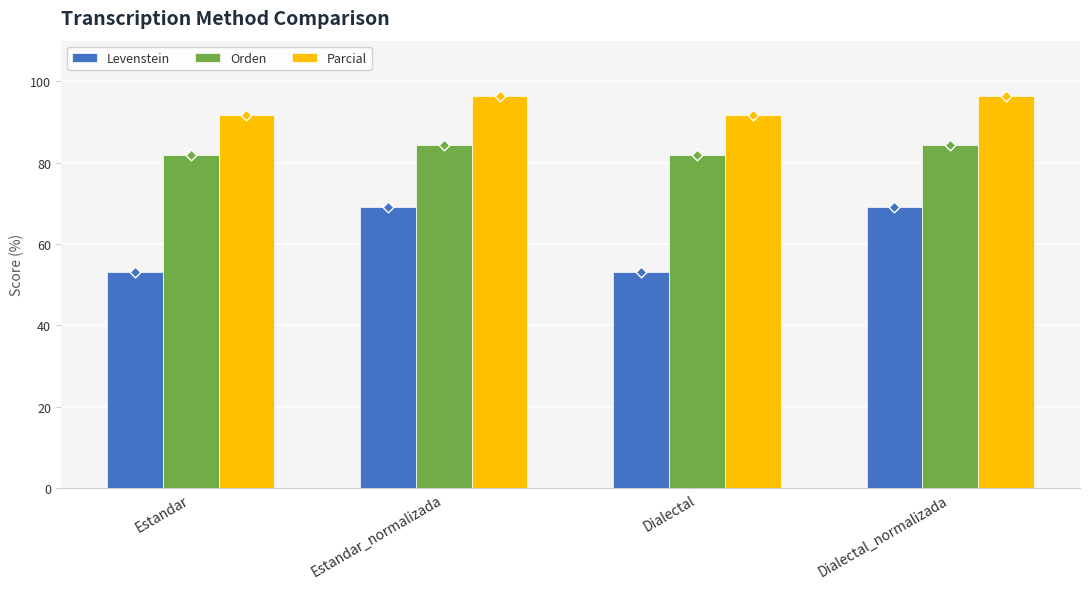

At which category is the sum across all series the highest?

Estandar_normalizada